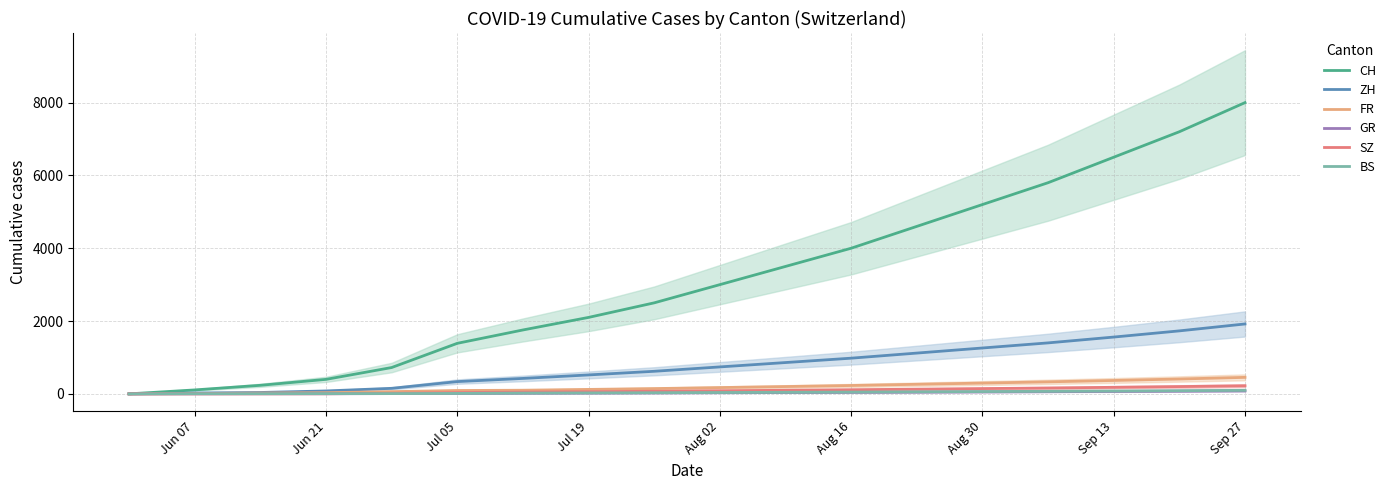

True or false: SZ has more than 1 interior local peaks.

False